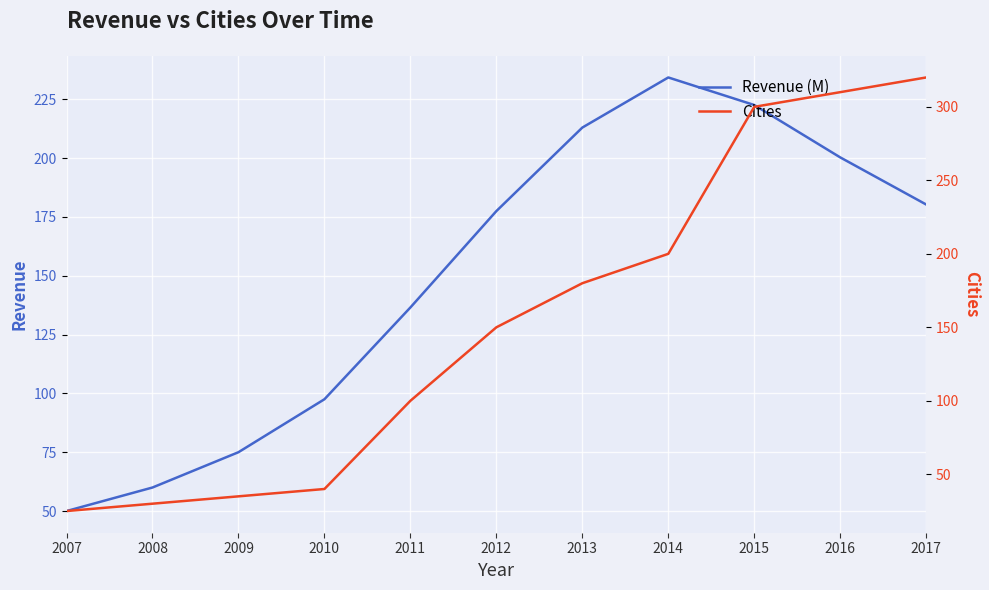

After their last crossing, which series has the higher values: Cities or Revenue (M)?

Cities